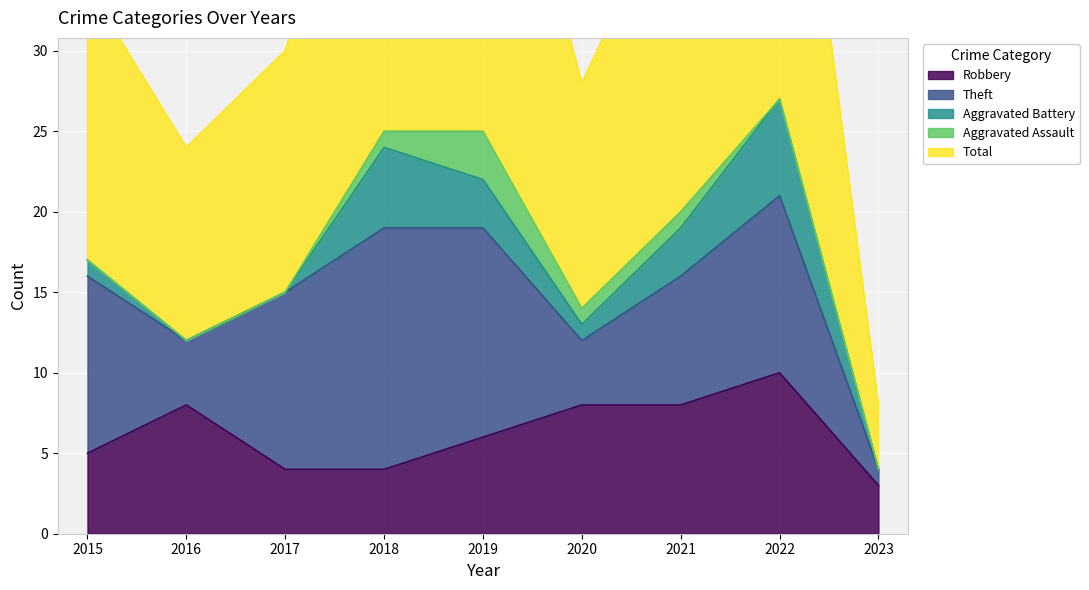

Which series has the widest spread of values?

Total